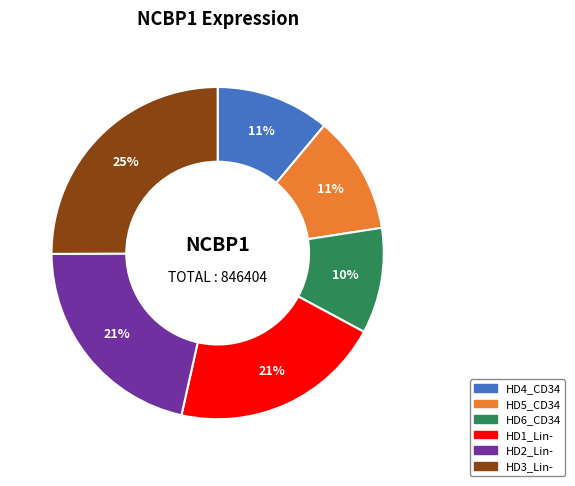

To the nearest percent, what percentage of the pie is HD2_Lin-?

21%